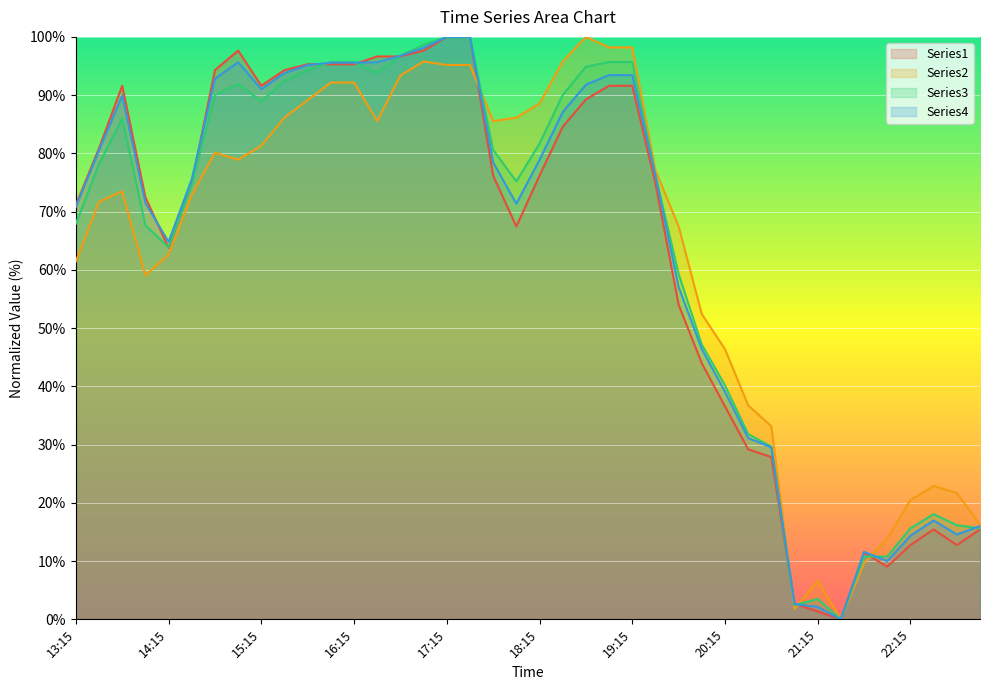

Where is the first local minimum for Series4?

14:15